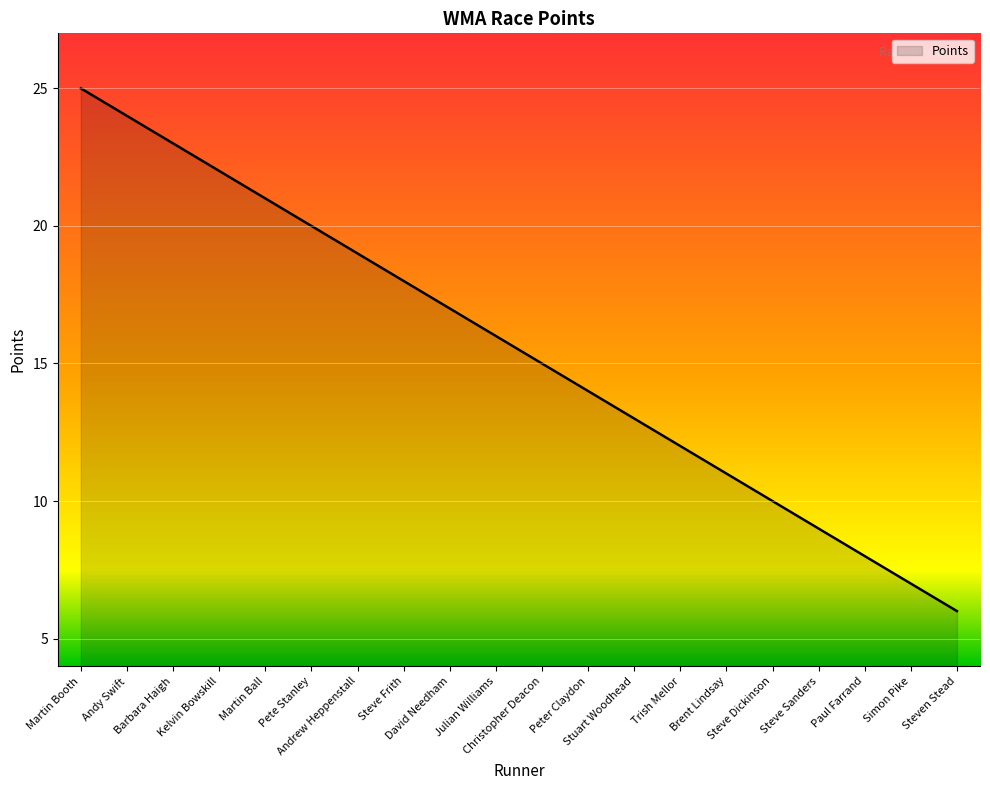

Approximately how many times larger is the value at Steve Dickinson compared to Martin Booth?

0.4